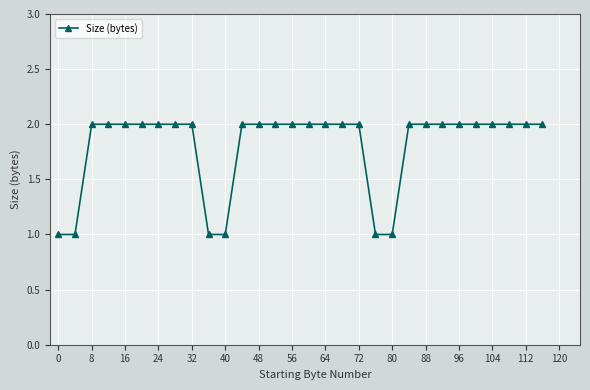

What is the sum of all values?

54